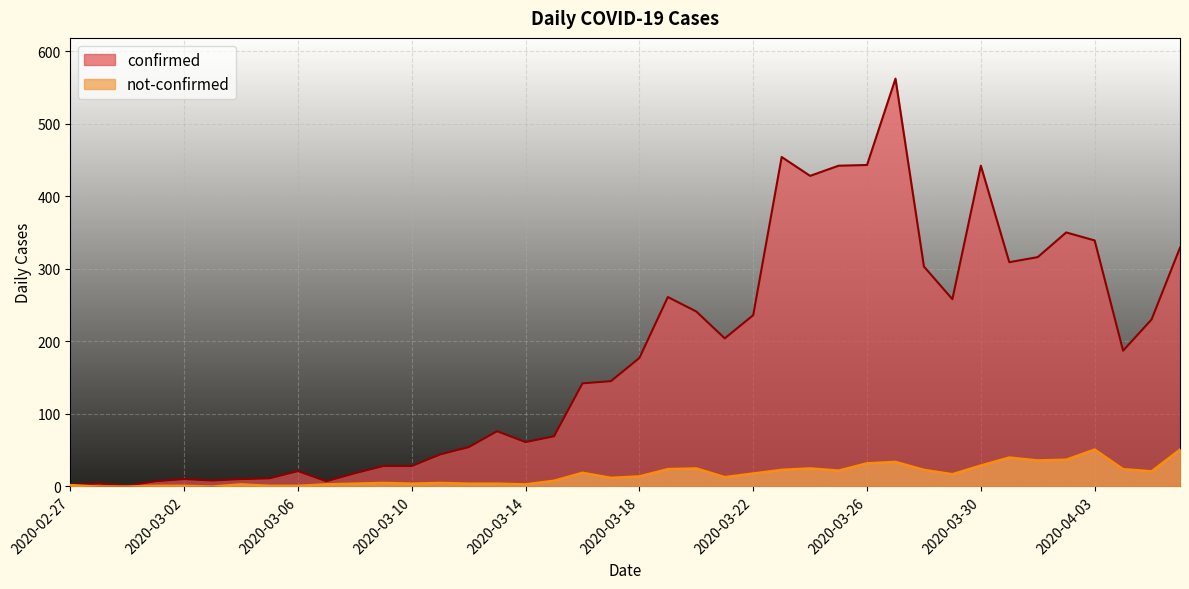

Where is the first local maximum for confirmed?

2020-02-28